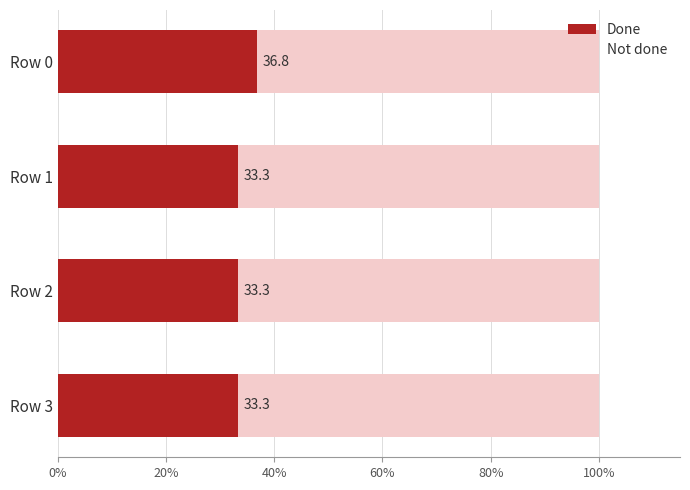

What is the maximum value for Done?

36.8